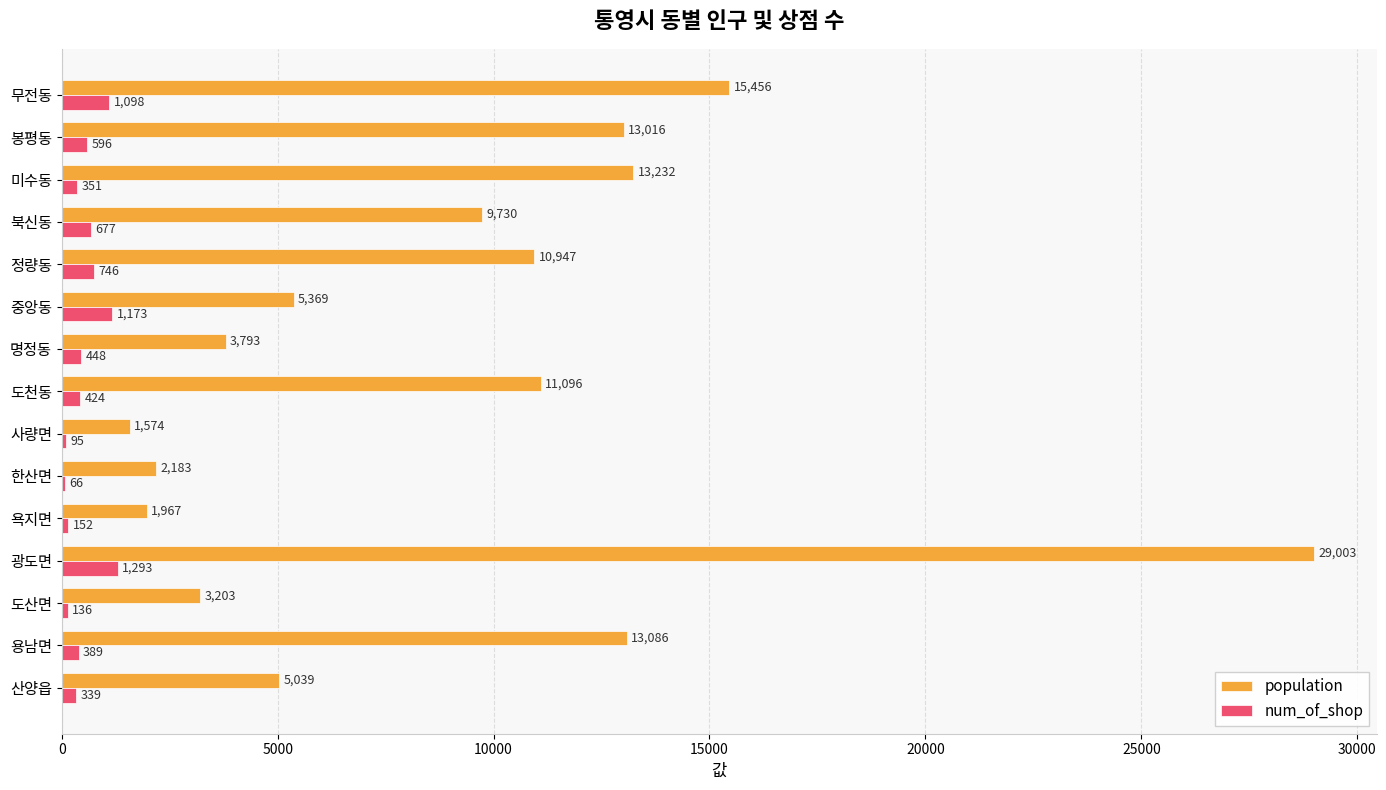

The population series shows 13232 at 미수동. True or false?

True